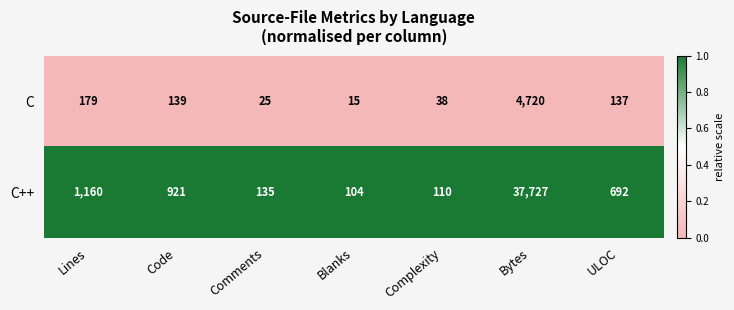

At which category is the sum across all series the highest?

Bytes